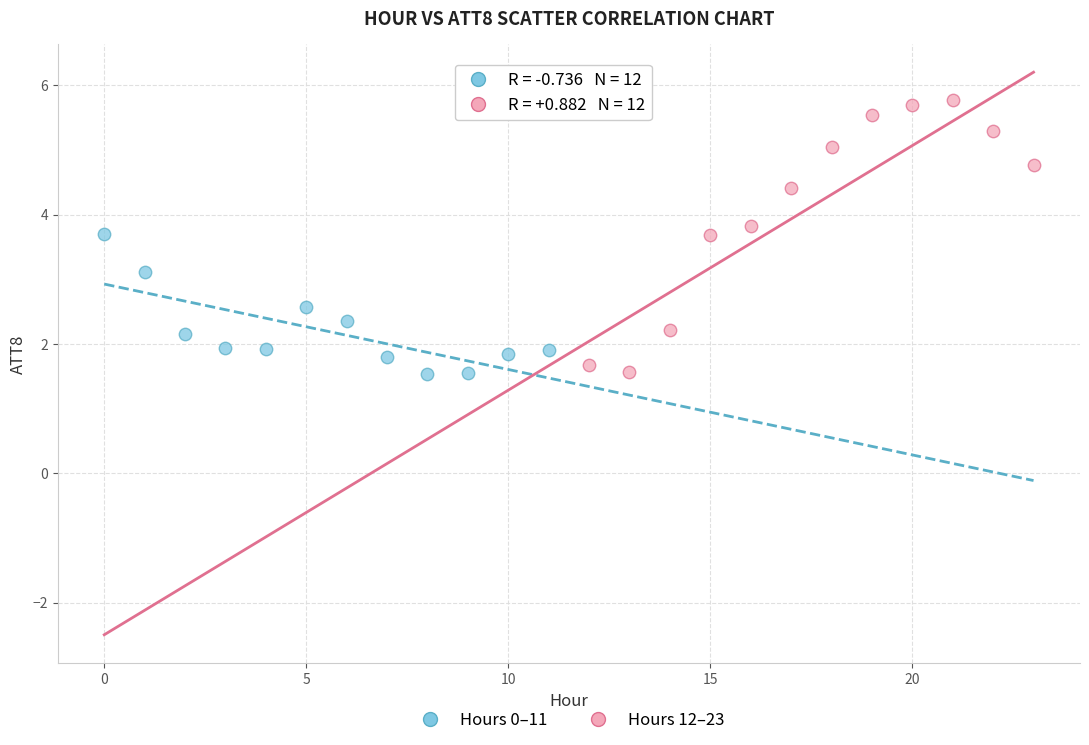

Which series has the widest spread of Y values?

Hours 12–23